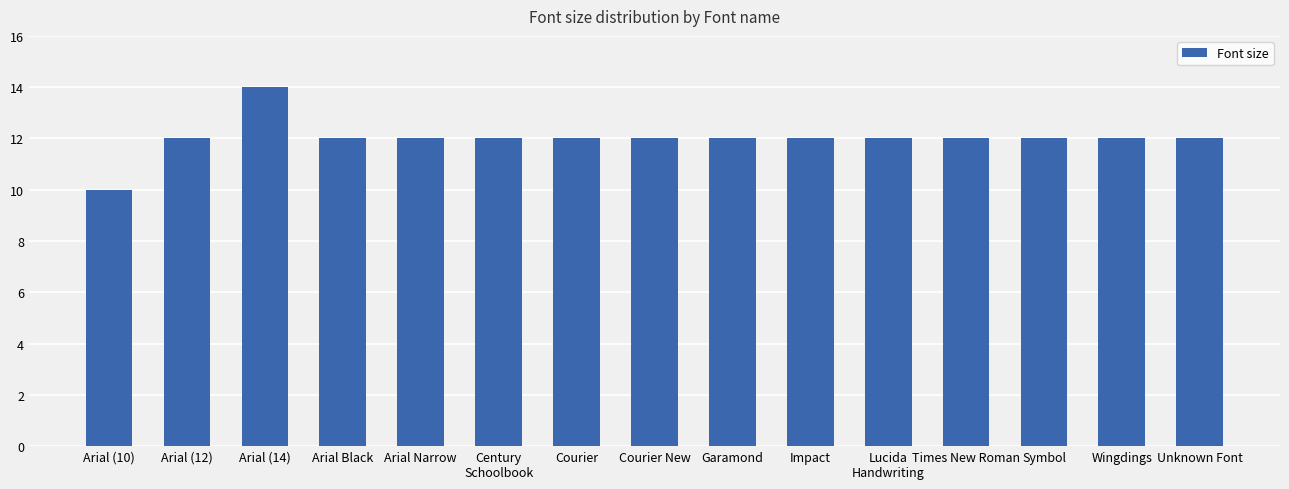

What is the ratio of the value at Symbol to the value at Century
Schoolbook?

1.0